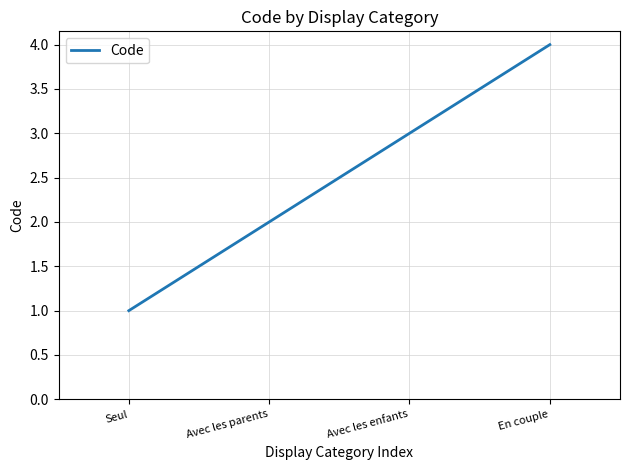

Count the number of data series in this chart.

1